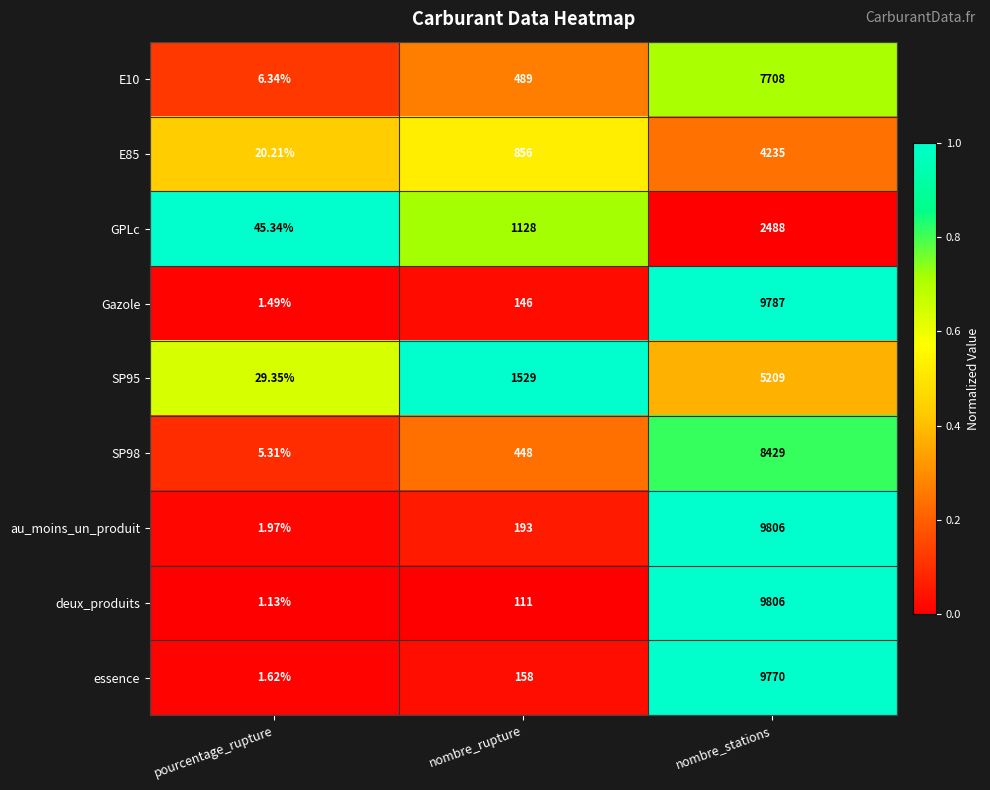

Rank the categories by essence value from lowest to highest.

pourcentage_rupture, nombre_rupture, nombre_stations